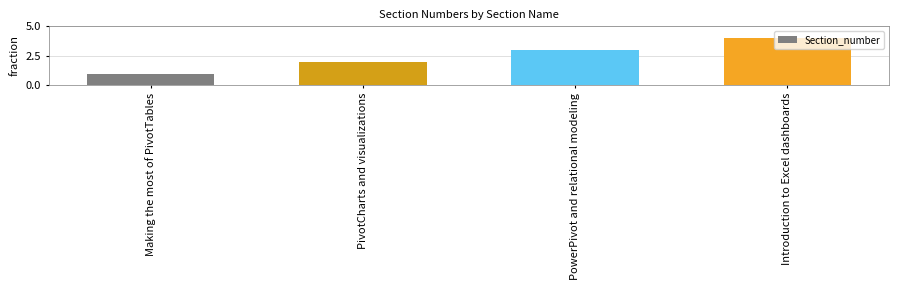

What is the sum of all values?

10